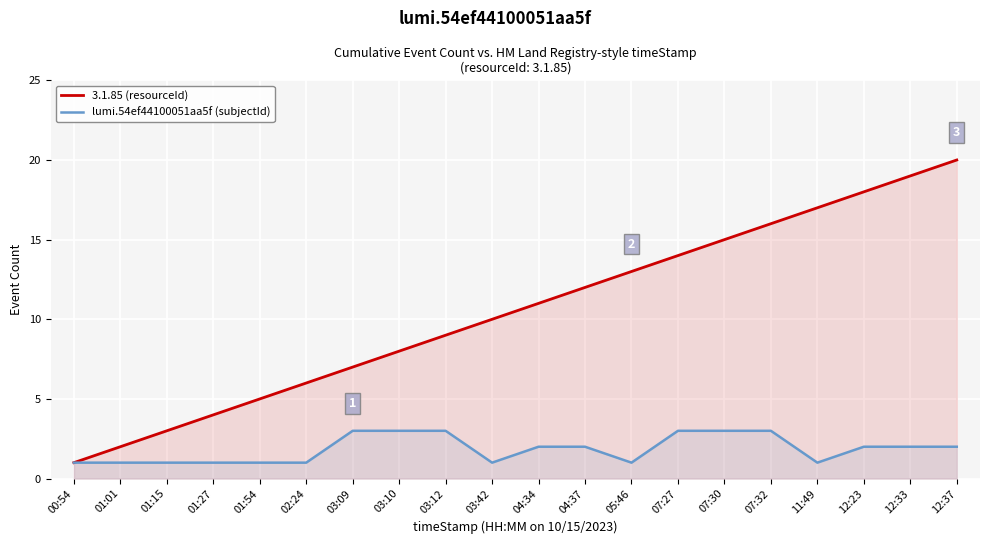

What is the average value of the 3.1.85 (resourceId) series?

10